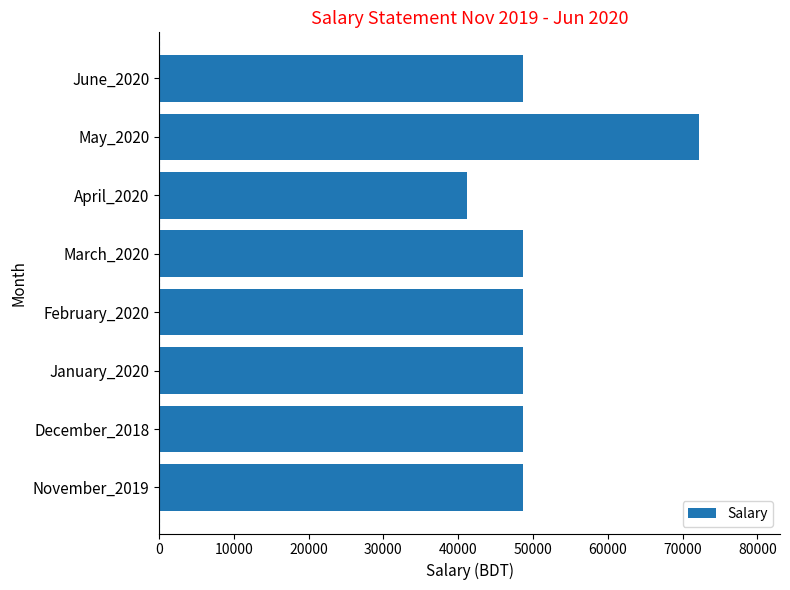

Is it true that the value at November_2019 is 26295?

False